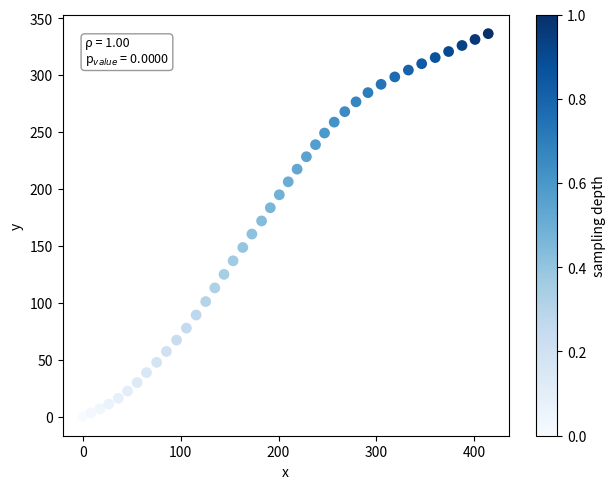

What Y value in the scatter plot is closest to 168?

171.8